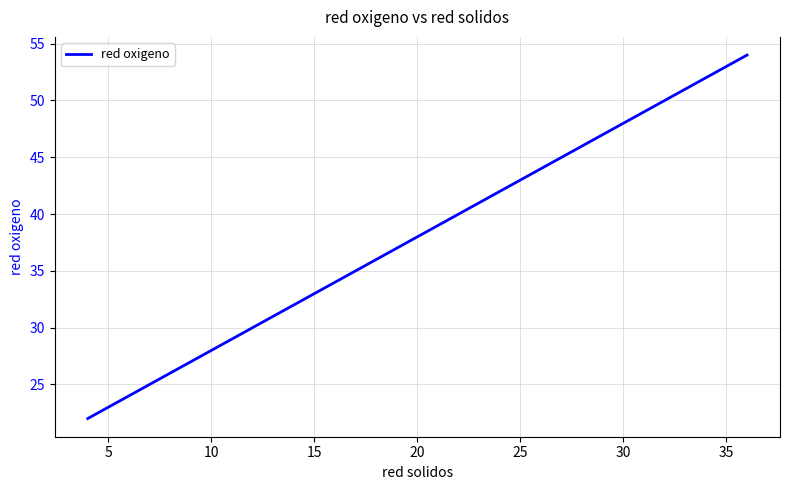

What is the minimum value shown in the chart?

22